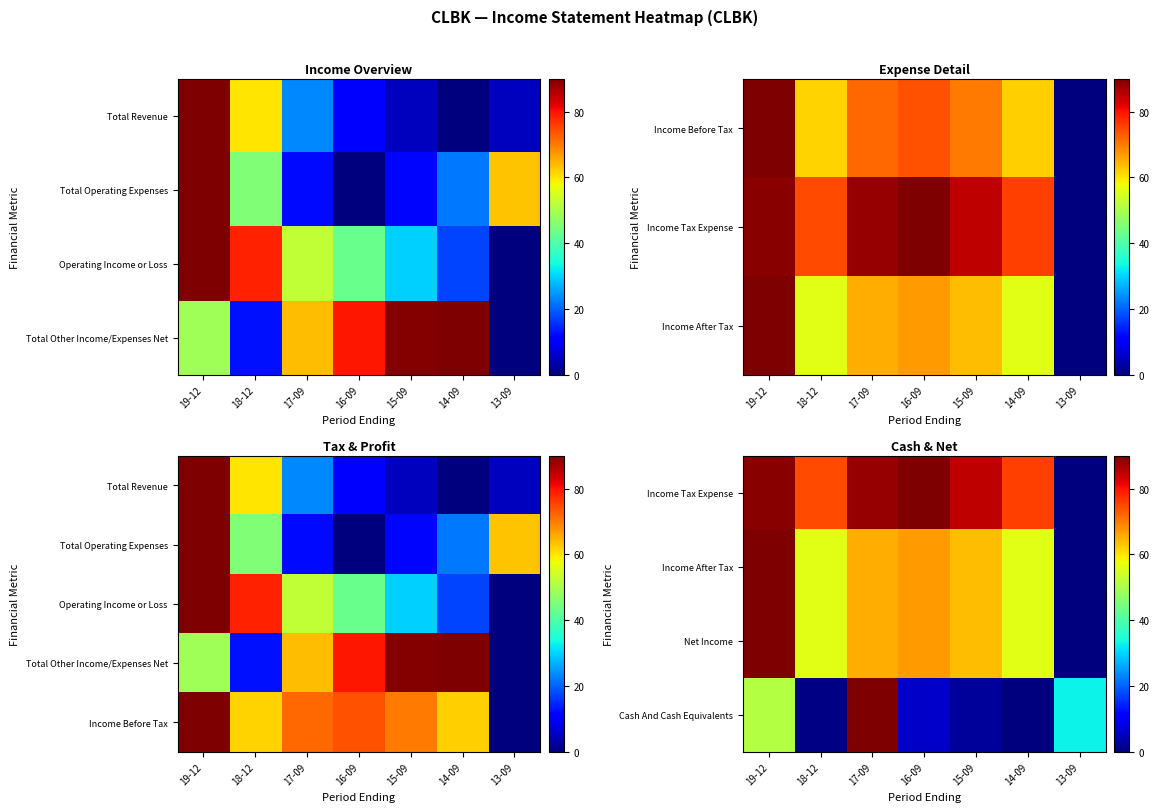

Rank the categories by Net Income value from highest to lowest.

19-12, 16-09, 17-09, 15-09, 18-12, 14-09, 13-09